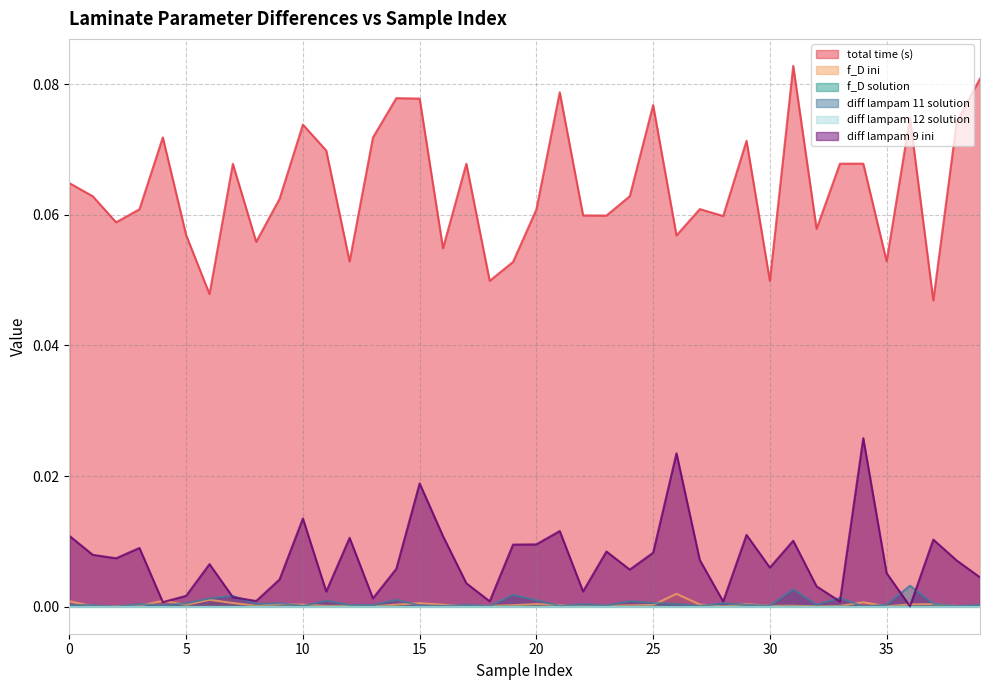

Reading left to right, list all the values displayed in this chart.

total time (s): 0=0.1	1=0.1	2=0.1	3=0.1	4=0.1	5=0.1	6=0.0	7=0.1	8=0.1	9=0.1	10=0.1	11=0.1	12=0.1	13=0.1	14=0.1	15=0.1	16=0.1	17=0.1	18=0.0	19=0.1	20=0.1	21=0.1	22=0.1	23=0.1	24=0.1	25=0.1	26=0.1	27=0.1	28=0.1	29=0.1	30=0.0	31=0.1	32=0.1	33=0.1	34=0.1	35=0.1	36=0.1	37=0.0	38=0.1	39=0.1
f_D ini: 0=0.0	1=0.0	2=0.0	3=0.0	4=0.0	5=0.0	6=0.0	7=0.0	8=0.0	9=0.0	10=0.0	11=0.0	12=0.0	13=0.0	14=0.0	15=0.0	16=0.0	17=0.0	18=0.0	19=0.0	20=0.0	21=0.0	22=0.0	23=0.0	24=0.0	25=0.0	26=0.0	27=0.0	28=0.0	29=0.0	30=0.0	31=0.0	32=0.0	33=0.0	34=0.0	35=0.0	36=0.0	37=0.0	38=0.0	39=0.0
f_D solution: 0=0.0	1=0.0	2=0.0	3=0.0	4=0.0	5=0.0	6=0.0	7=0.0	8=0.0	9=0.0	10=0.0	11=0.0	12=0.0	13=0.0	14=0.0	15=0.0	16=0.0	17=0.0	18=0.0	19=0.0	20=0.0	21=0.0	22=0.0	23=0.0	24=0.0	25=0.0	26=0.0	27=0.0	28=0.0	29=0.0	30=0.0	31=0.0	32=0.0	33=0.0	34=0.0	35=0.0	36=0.0	37=0.0	38=0.0	39=0.0
diff lampam 11 solution: 0=0.0	1=0.0	2=0.0	3=0.0	4=0.0	5=0.0	6=0.0	7=0.0	8=0.0	9=0.0	10=0.0	11=0.0	12=0.0	13=0.0	14=0.0	15=0.0	16=0.0	17=0.0	18=0.0	19=0.0	20=0.0	21=0.0	22=0.0	23=0.0	24=0.0	25=0.0	26=0.0	27=0.0	28=0.0	29=0.0	30=0.0	31=0.0	32=0.0	33=0.0	34=0.0	35=0.0	36=0.0	37=0.0	38=0.0	39=0.0
diff lampam 9 ini: 0=0.0	1=0.0	2=0.0	3=0.0	4=0.0	5=0.0	6=0.0	7=0.0	8=0.0	9=0.0	10=0.0	11=0.0	12=0.0	13=0.0	14=0.0	15=0.0	16=0.0	17=0.0	18=0.0	19=0.0	20=0.0	21=0.0	22=0.0	23=0.0	24=0.0	25=0.0	26=0.0	27=0.0	28=0.0	29=0.0	30=0.0	31=0.0	32=0.0	33=0.0	34=0.0	35=0.0	36=0.0	37=0.0	38=0.0	39=0.0